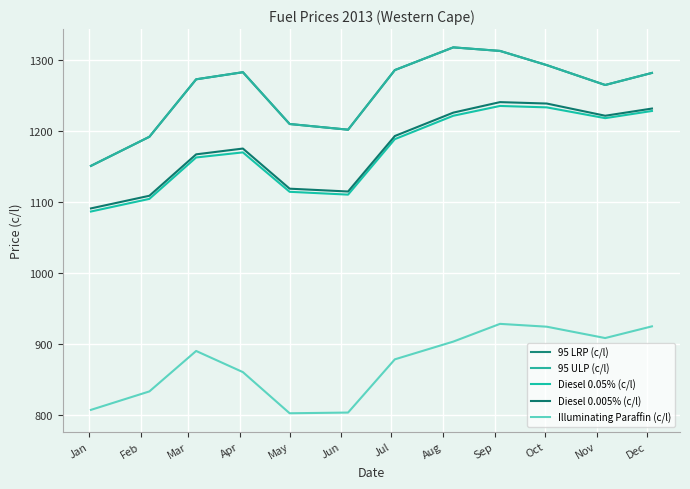

True or false: 95 LRP (c/l) and 95 ULP (c/l) cross at least once.

False